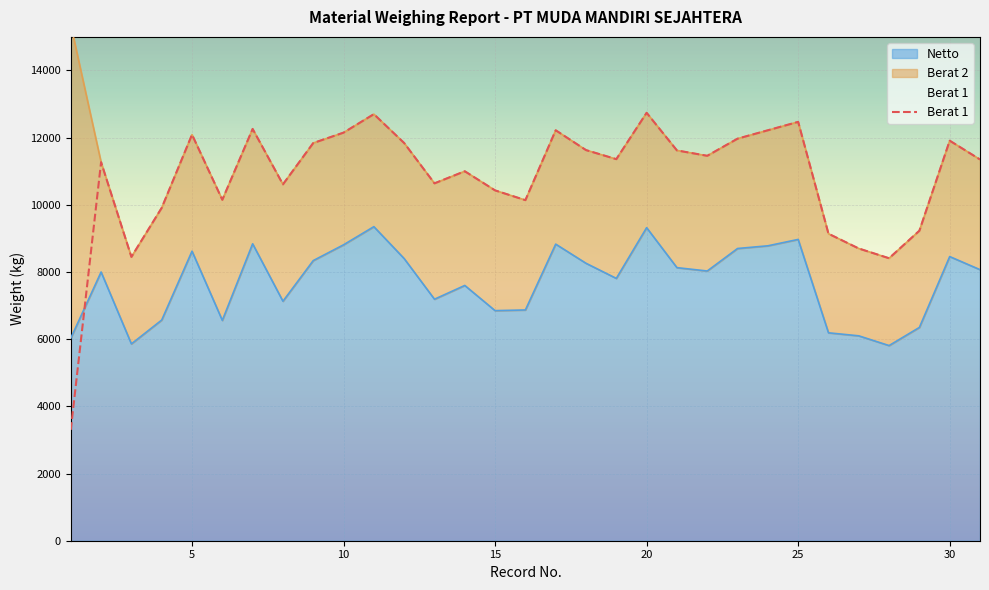

What is the smallest value displayed?

3300